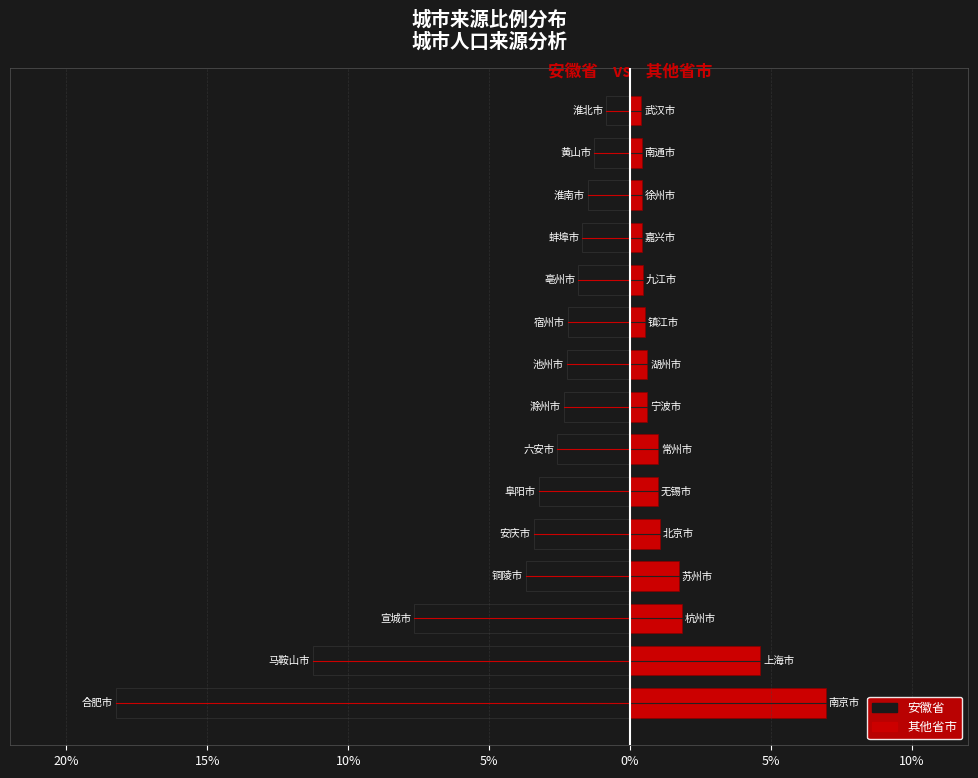

How many series are shown in this chart?

2